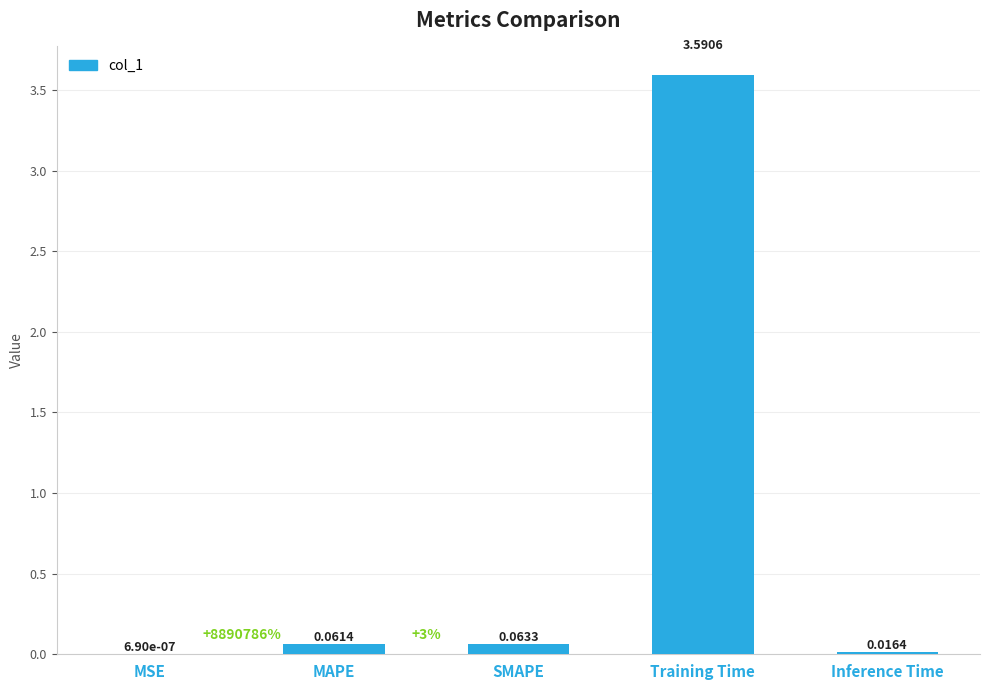

Which has a higher value, MAPE or Inference Time?

MAPE